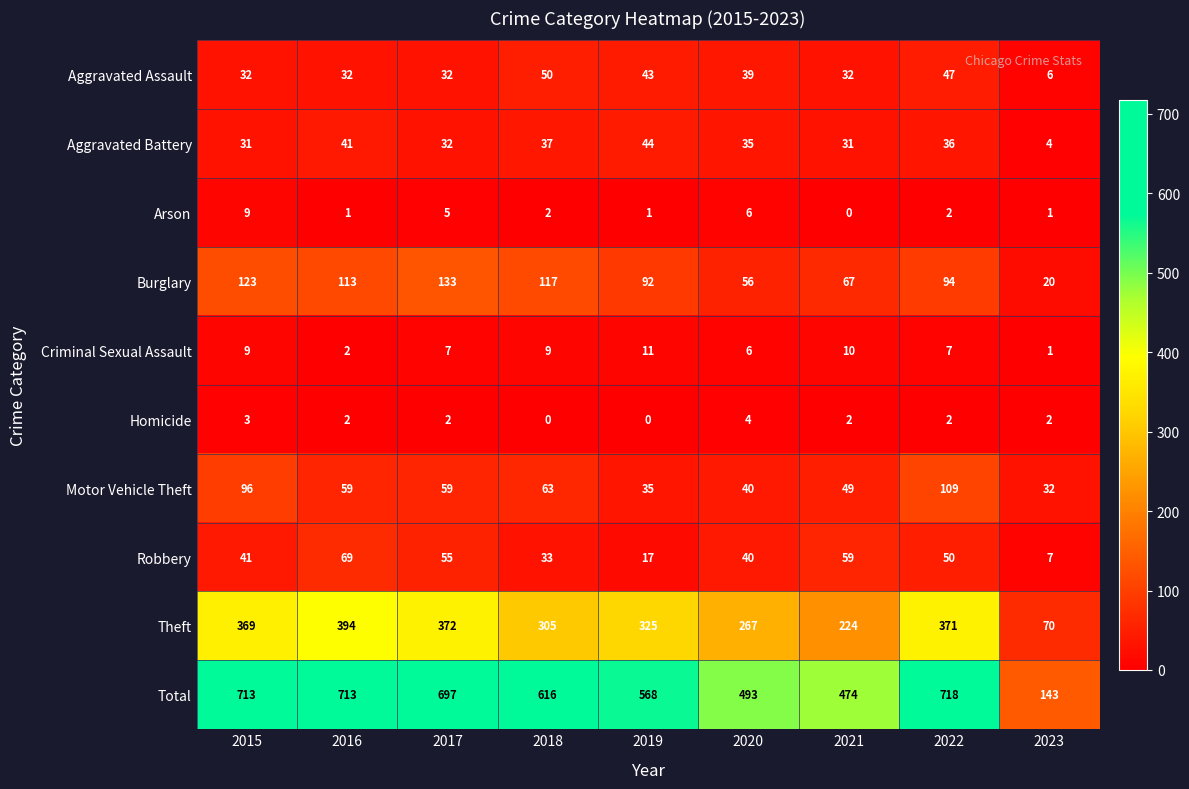

What is the highest value of the Total series?

718